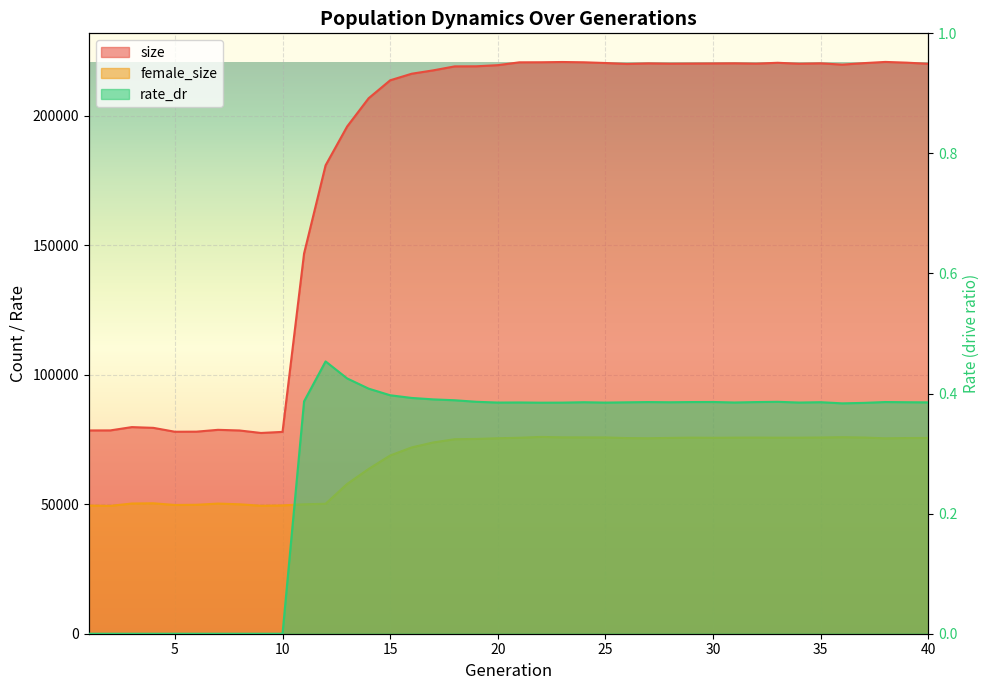

In female_size, how many points are higher than both neighbors (excluding endpoints)?

6